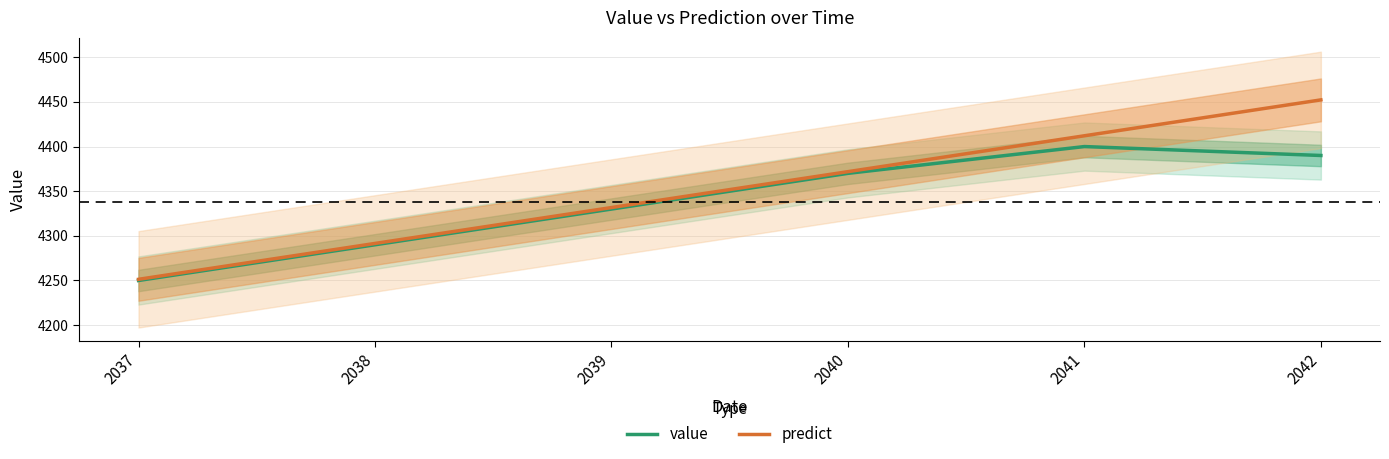

Is it true that predict equals 4251.3 at 2037?

True